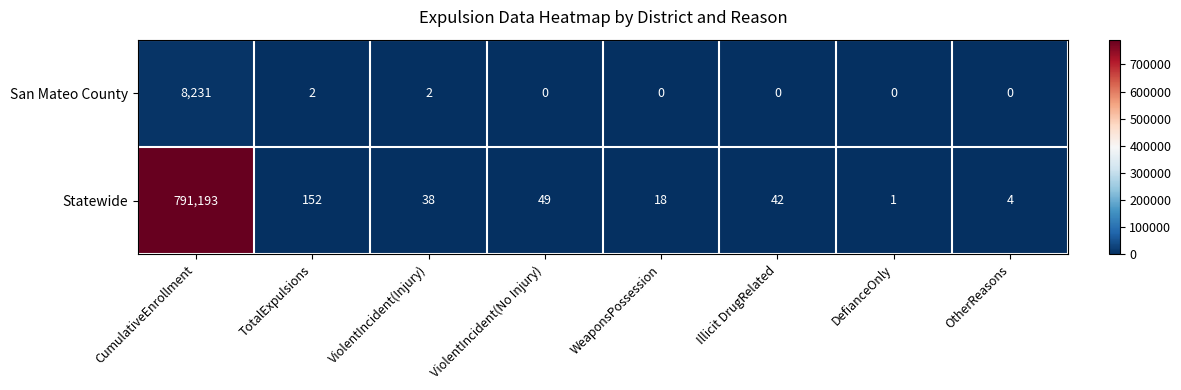

Count the number of data series in this chart.

2